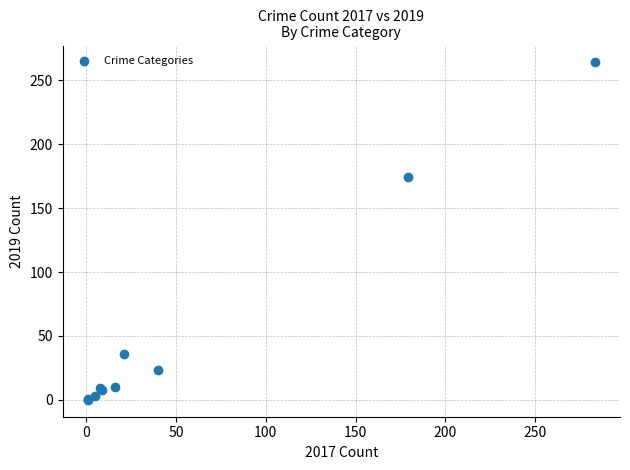

What Y value in the scatter plot is closest to 132?

174